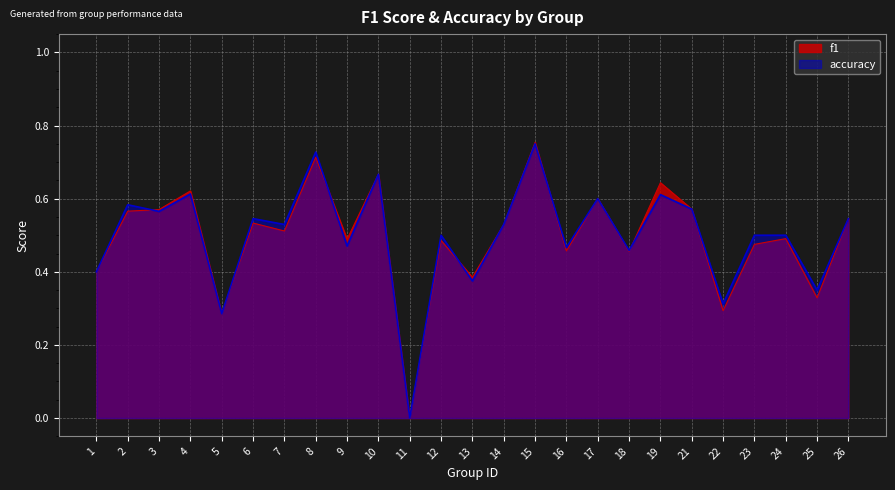

At 10, list the series in order from largest to smallest.

f1, accuracy